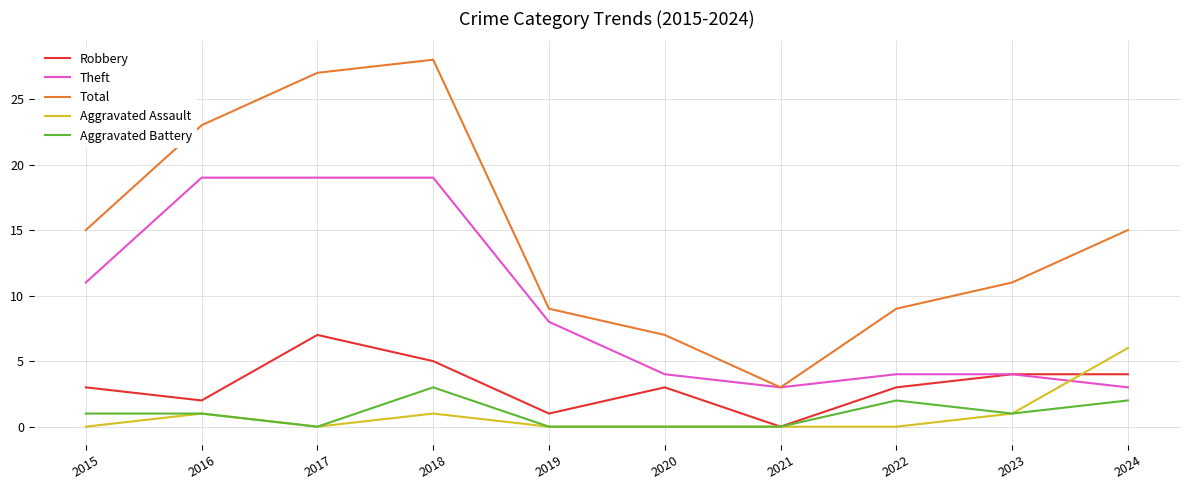

The Aggravated Assault series shows -4 at 2017. True or false?

False